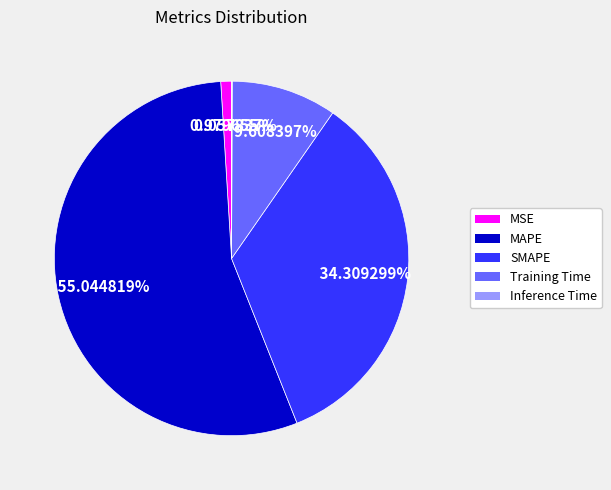

Is there any slice that represents more than half of the pie?

Yes